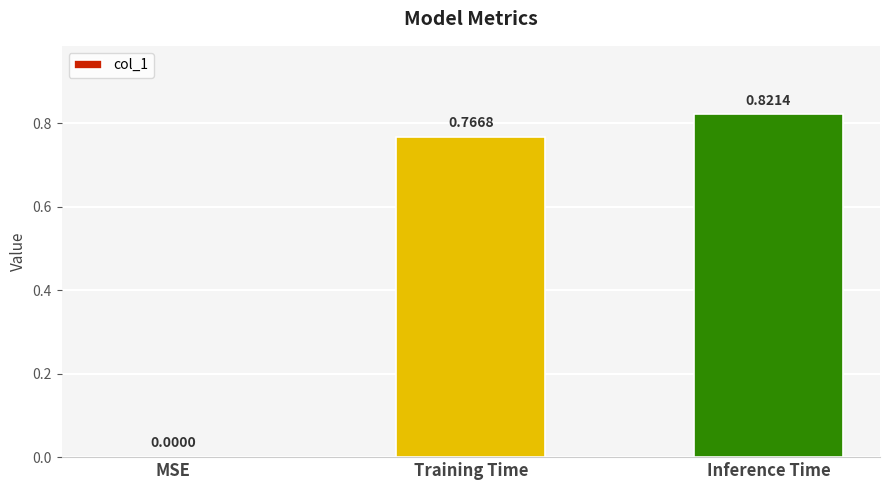

What is the sum of all values?

1.6